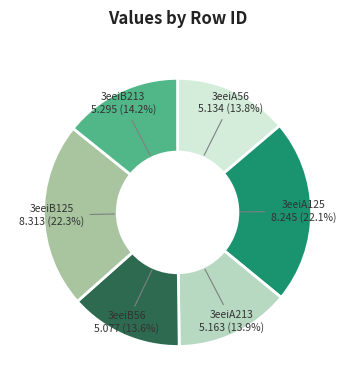

Does 3eeiB125 represent more than half of the total?

No